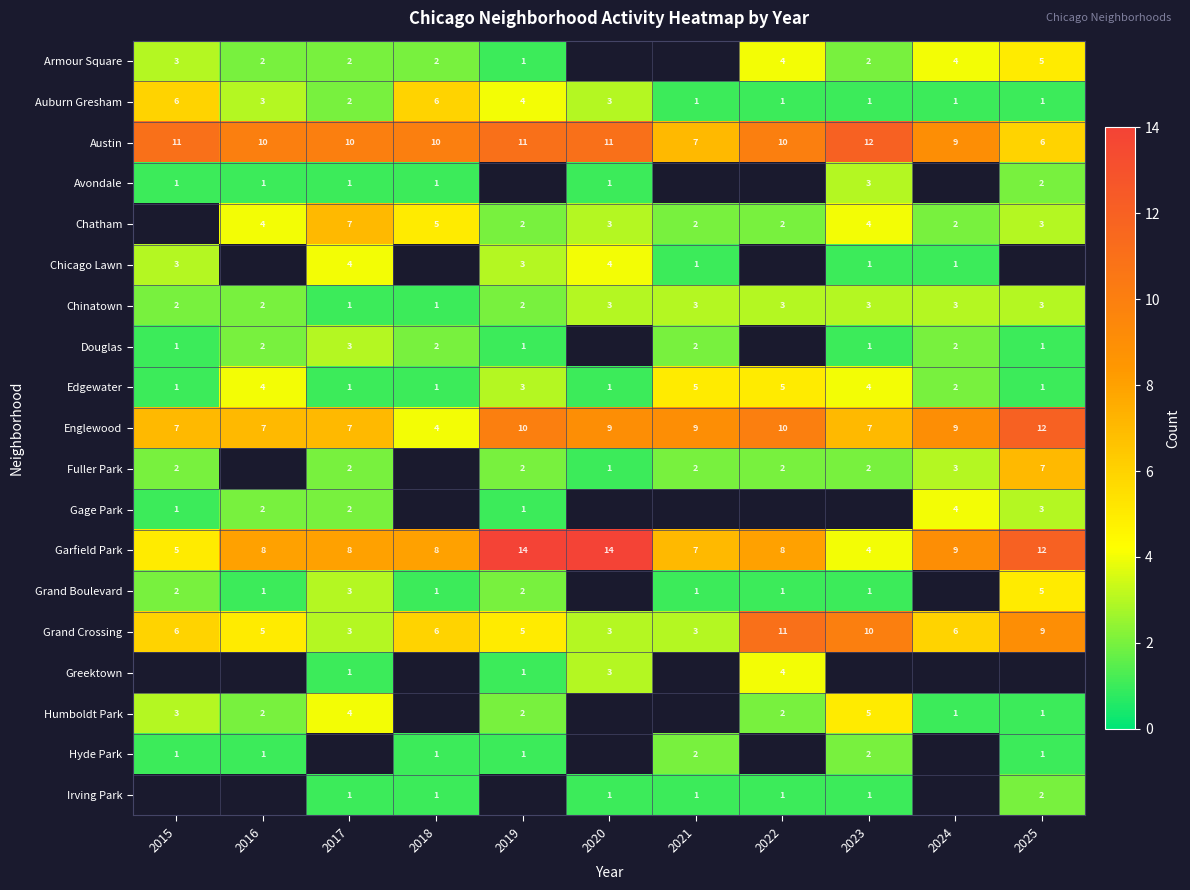

True or false: Hyde Park has a value of 1 at 2021.

False